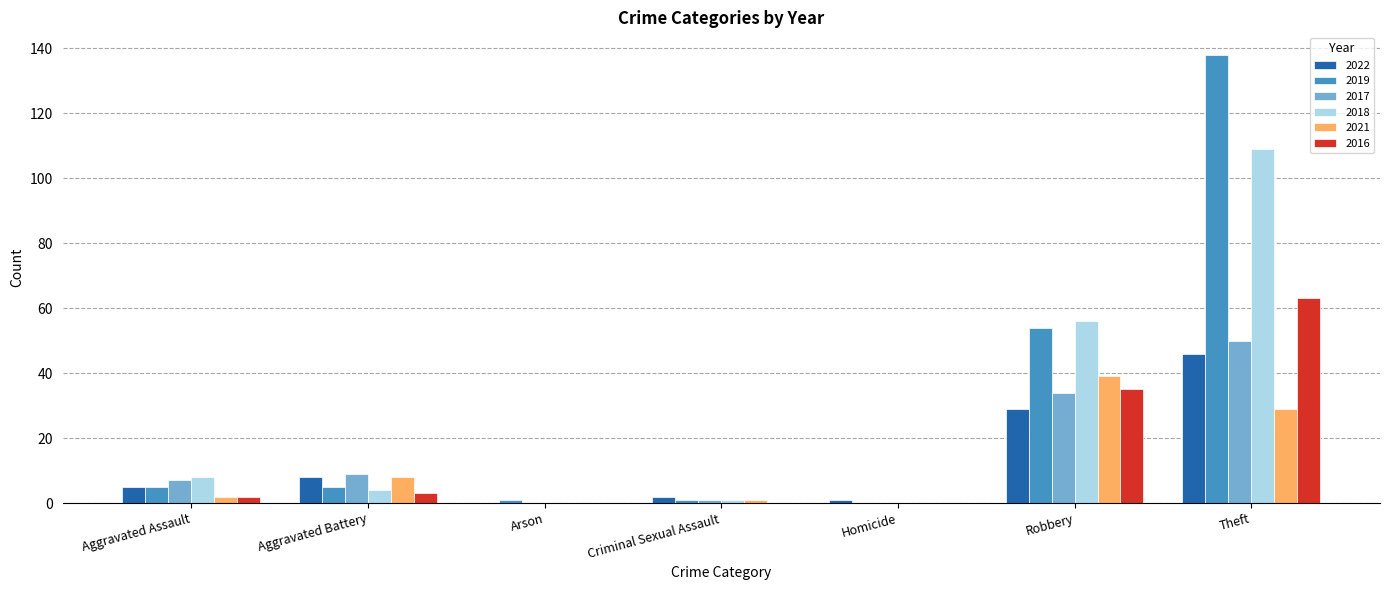

What is the sum of all 2016 values?

103